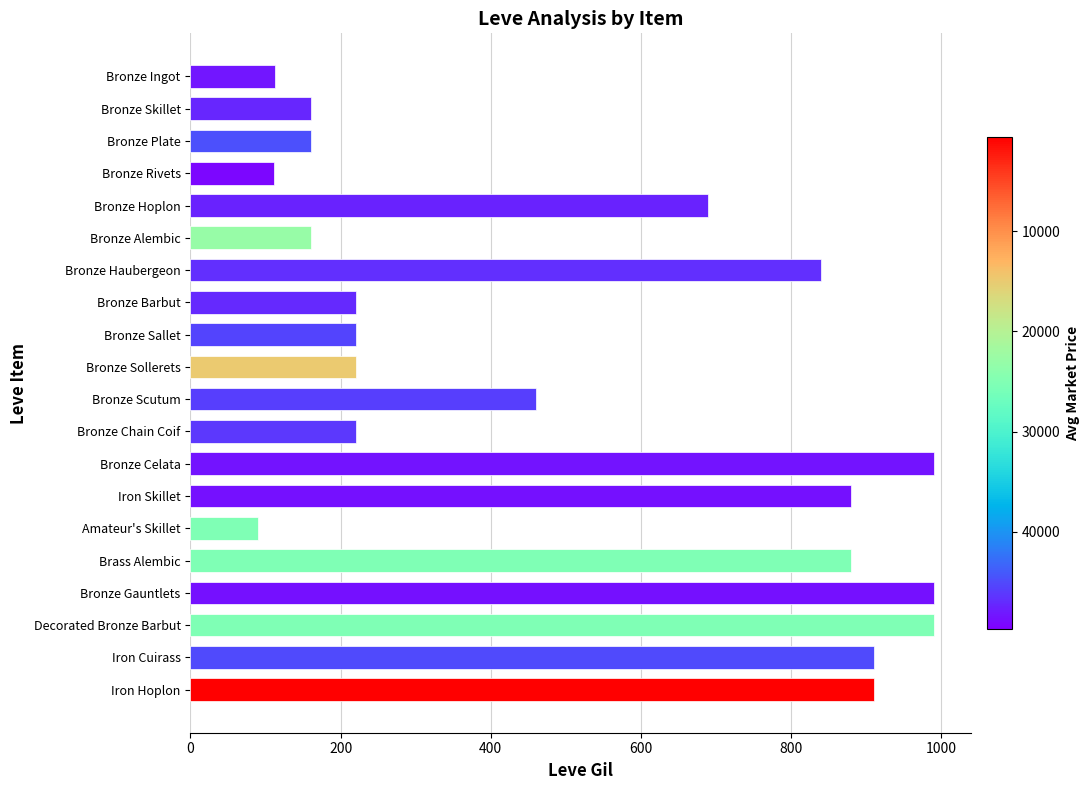

What is the change in value from Iron Skillet to Iron Cuirass?

+30